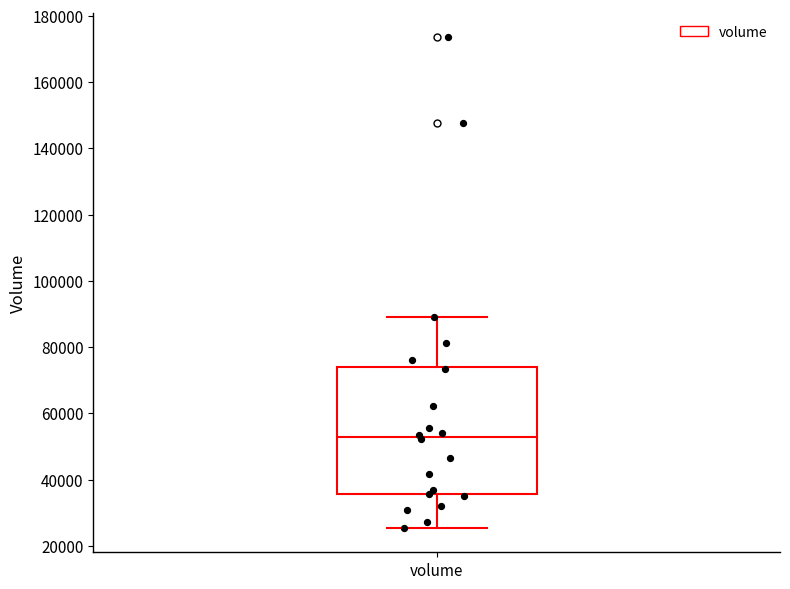

Where does the median line of the box for volume sit on the y-axis? The values are not printed on the chart, so give them approximately, as read against the axis.

52000